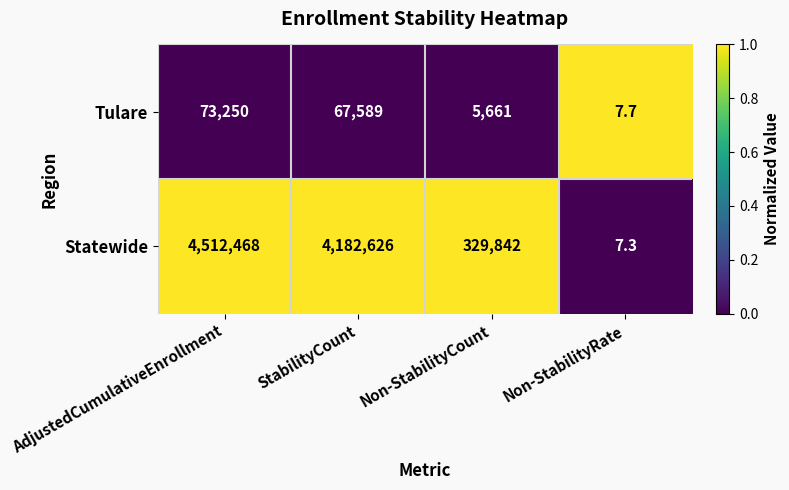

What is the sum of the Statewide values at Non-StabilityCount and StabilityCount?

4512468.0